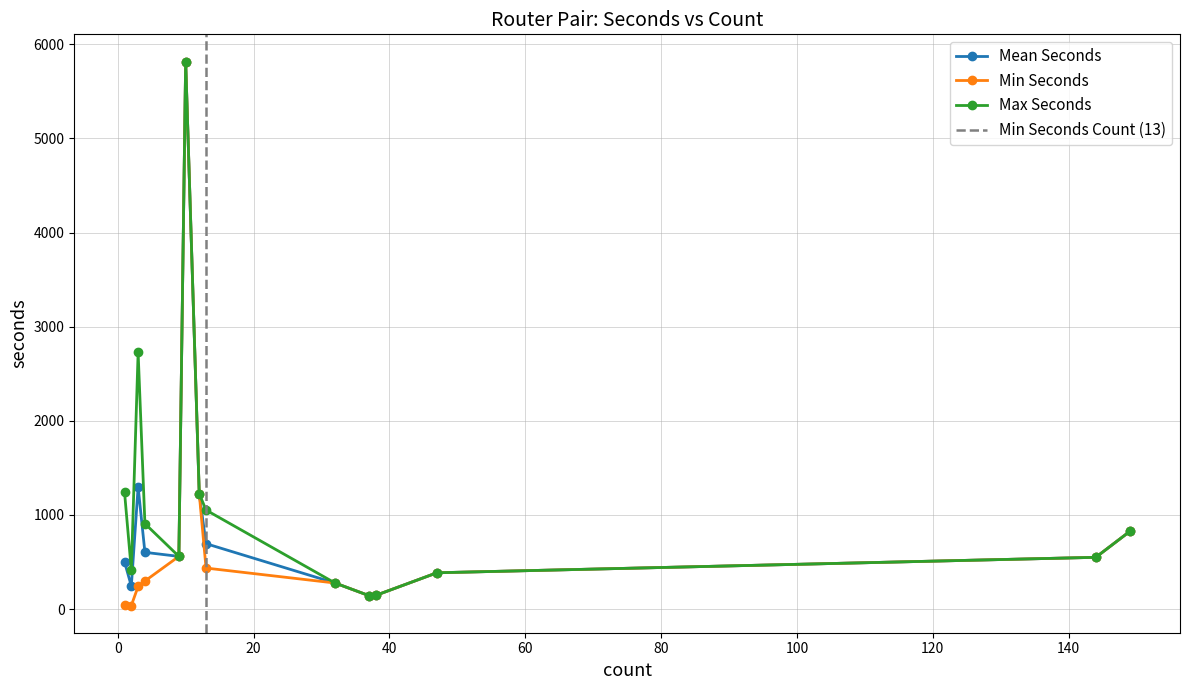

What is the sum of the seconds values at 21 and 35?

946